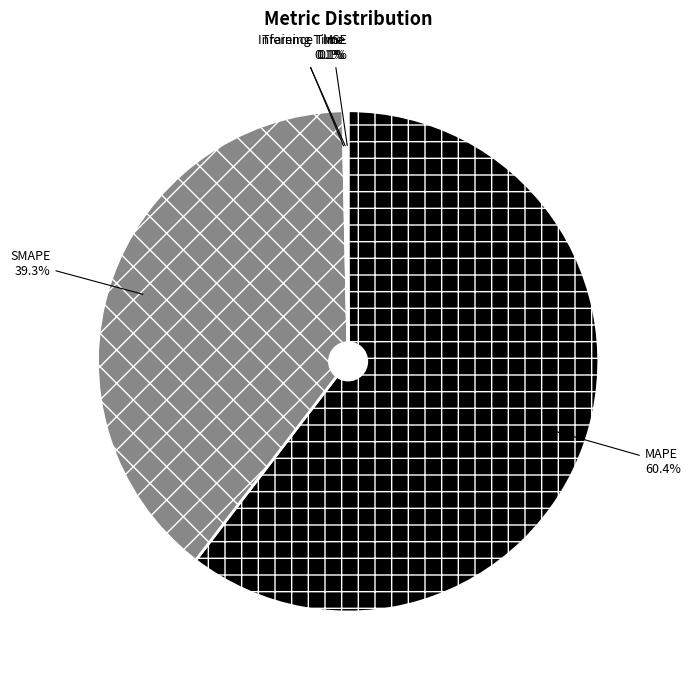

Does MAPE account for over 50% of the chart?

Yes